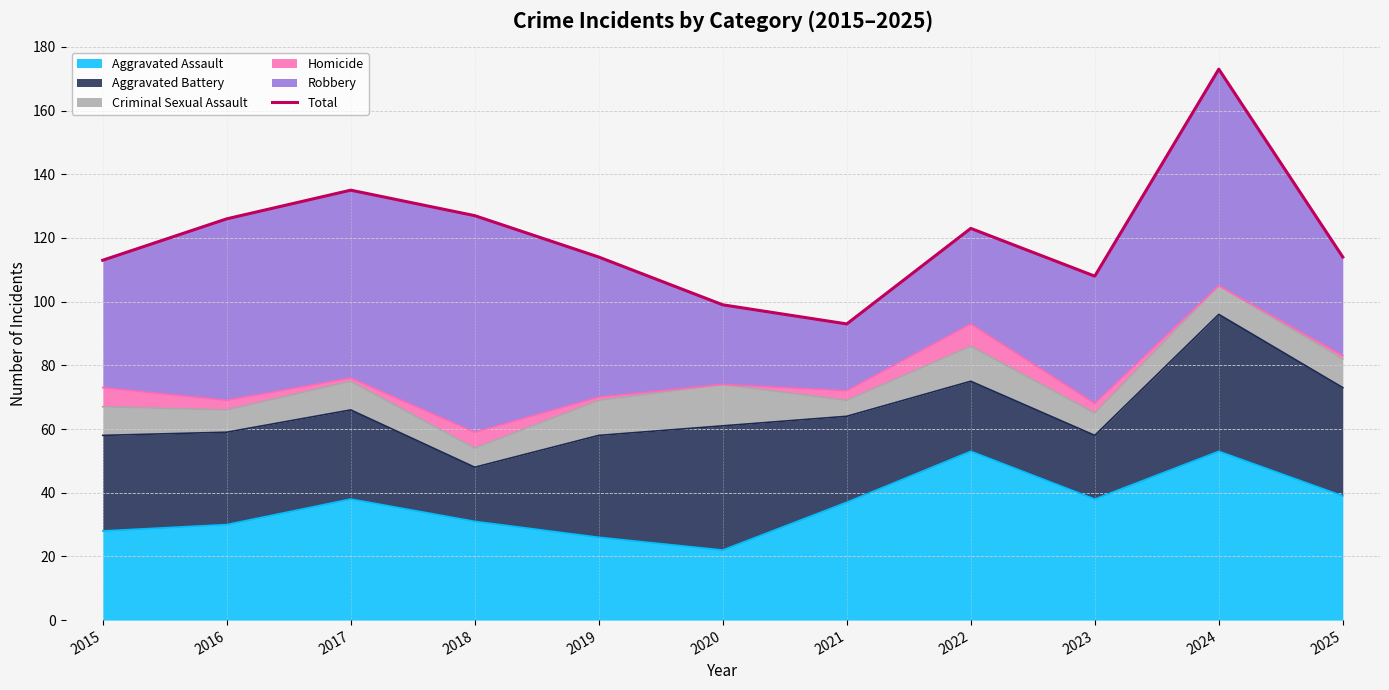

What is the difference between the values at 2018 and 2024?

46